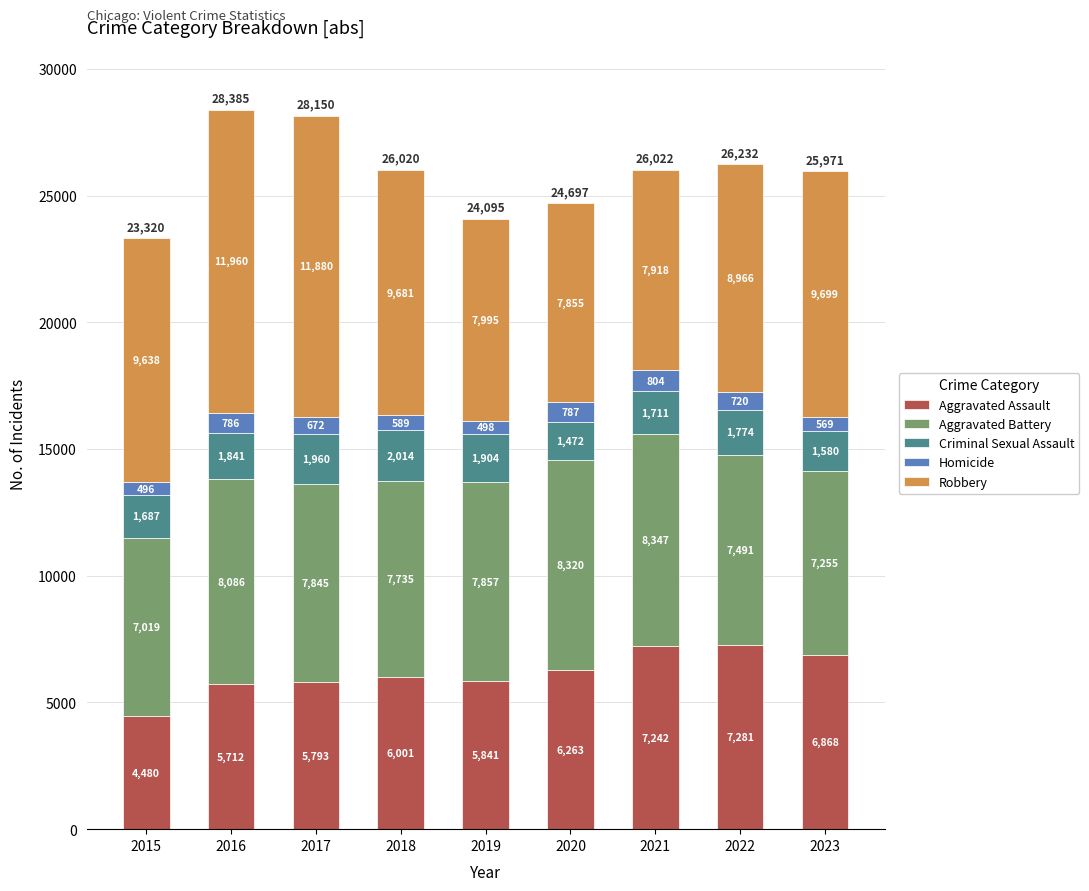

At which category is the sum across all series the highest?

2016